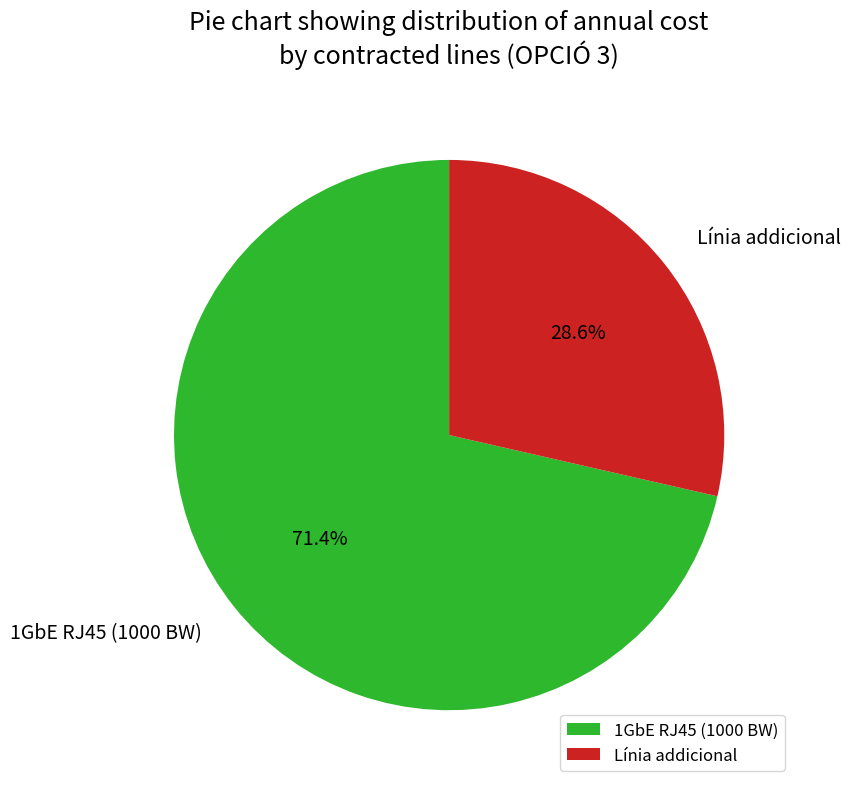

Is there a majority slice in this chart?

Yes